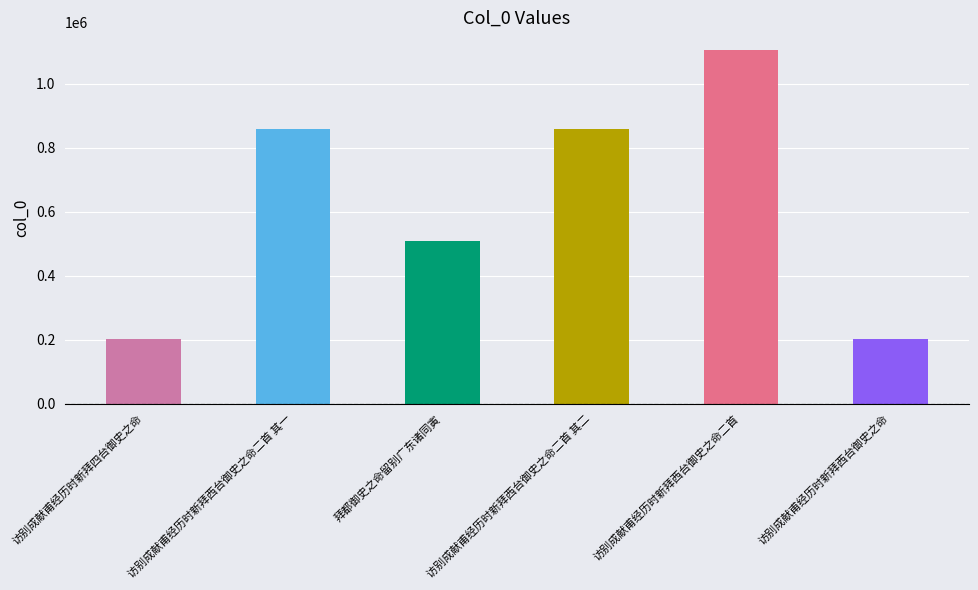

Does the chart contain stacked bars?

No